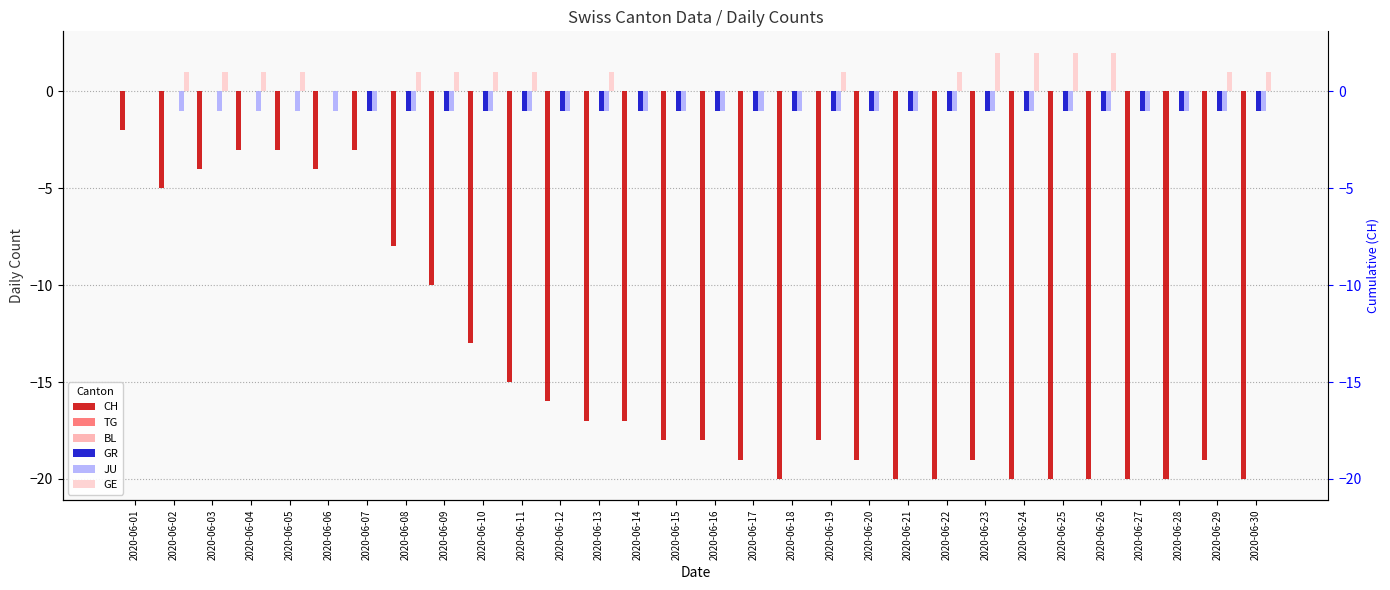

Reading left to right, transcribe all the data shown in this chart.

CH: -2	-5	-4	-3	-3	-4	-3	-8	-10	-13	-15	-16	-17	-17	-18	-18	-19	-20	-18	-19	-20	-20	-19	-20	-20	-20	-20	-20	-19	-20
TG: 0	0	0	0	0	0	0	0	0	0	0	0	0	0	0	0	0	0	0	0	0	0	0	0	0	0	0	0	0	0
BL: 0	0	0	0	0	0	0	0	0	0	0	0	0	0	0	0	0	0	0	0	0	0	0	0	0	0	0	0	0	0
GR: 0	0	0	0	0	0	-1	-1	-1	-1	-1	-1	-1	-1	-1	-1	-1	-1	-1	-1	-1	-1	-1	-1	-1	-1	-1	-1	-1	-1
JU: 0	-1	-1	-1	-1	-1	-1	-1	-1	-1	-1	-1	-1	-1	-1	-1	-1	-1	-1	-1	-1	-1	-1	-1	-1	-1	-1	-1	-1	-1
GE: 0	1	1	1	1	0	0	1	1	1	1	0	1	0	0	0	0	0	1	0	0	1	2	2	2	2	0	0	1	1